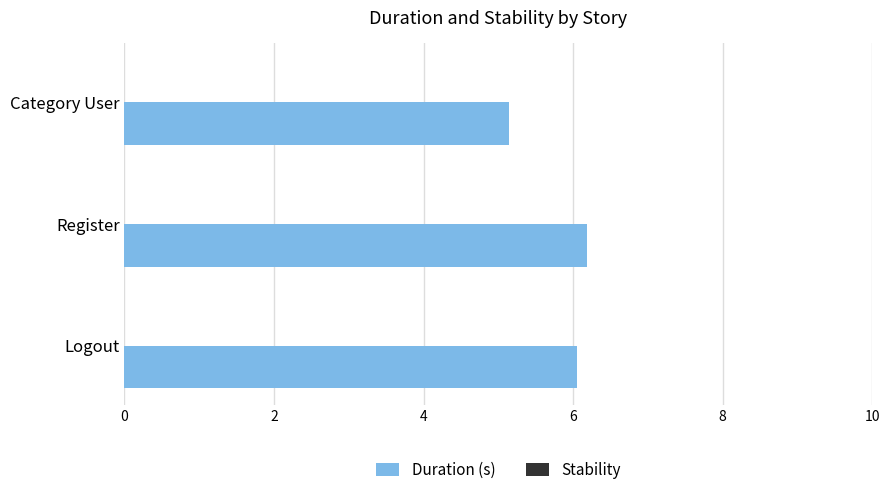

Count the number of categories in the chart.

3